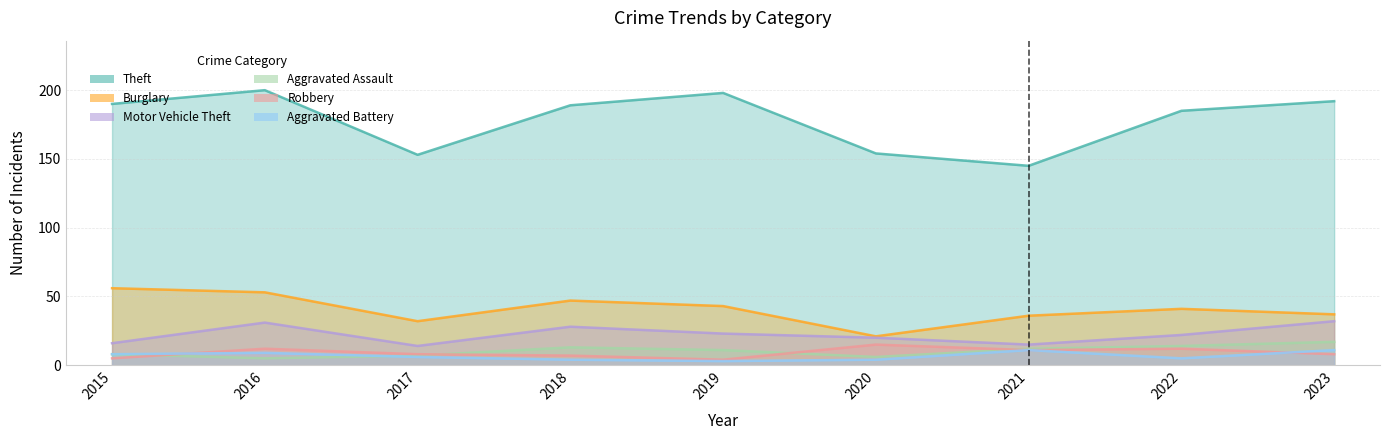

True or false: Robbery has a value of 2 at 2018.

False